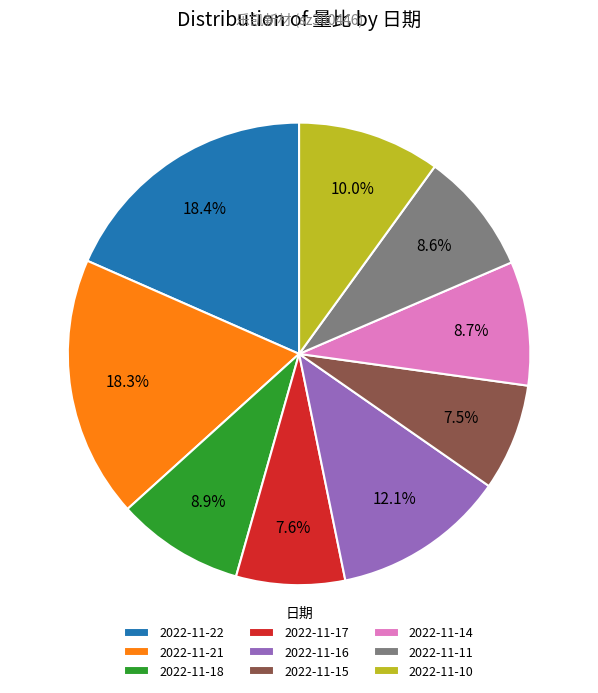

Is the sum of 2022-11-14 and 2022-11-16 greater than half?

No